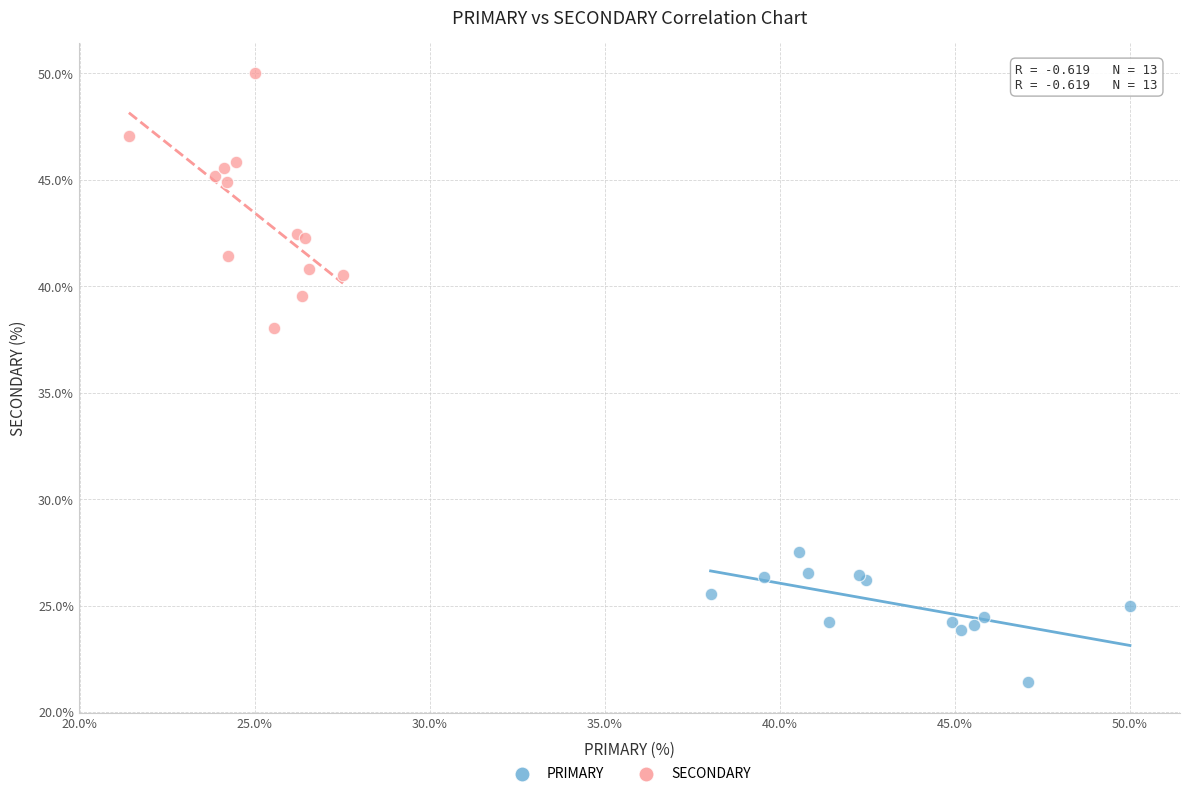

Which series has the largest Y range (max minus min)?

SECONDARY